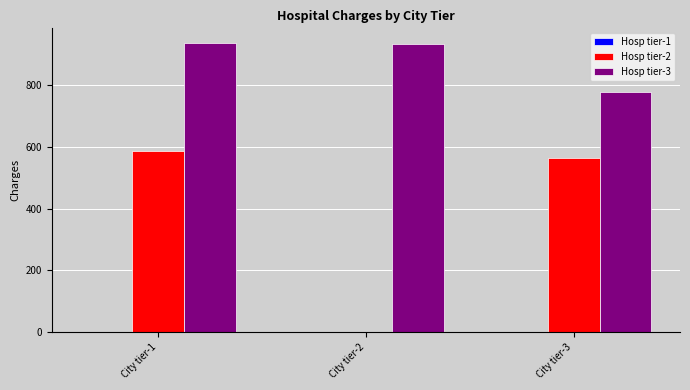

The value of Hosp tier-3 at City tier-3 is 775.8. True or false?

True